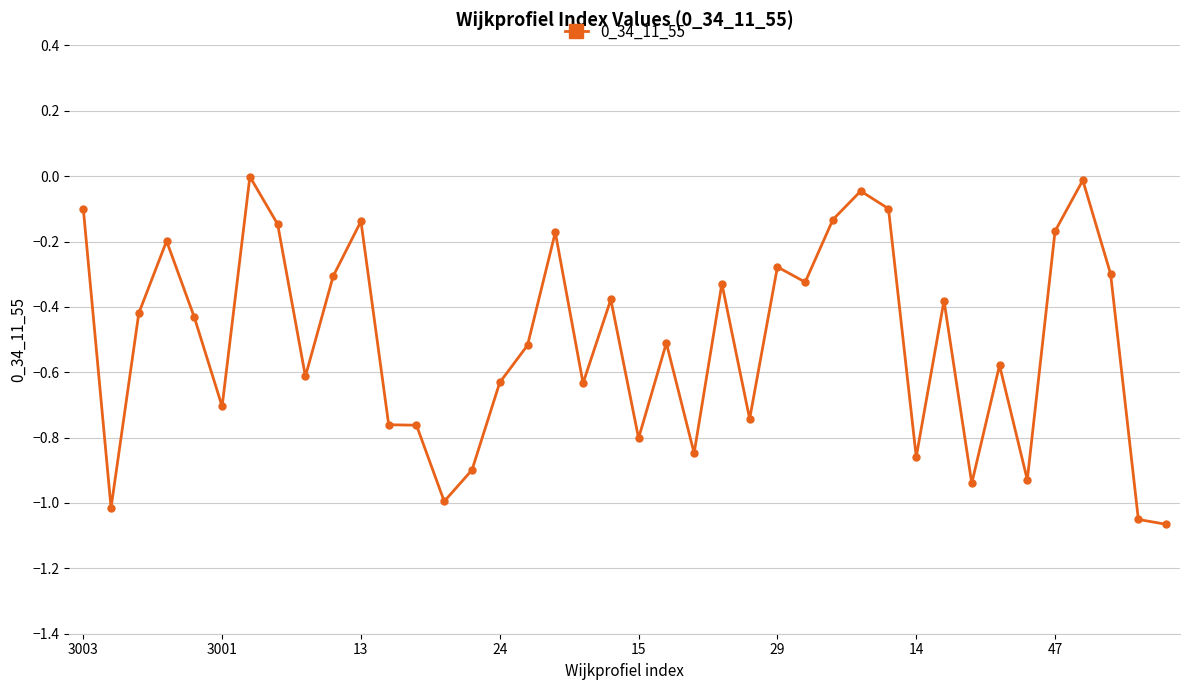

What is the value of the 22nd point from the left?

-0.5